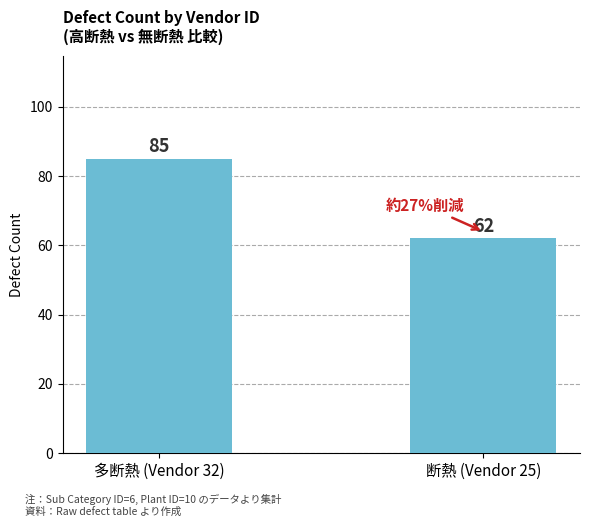

How many bars are there in total?

2